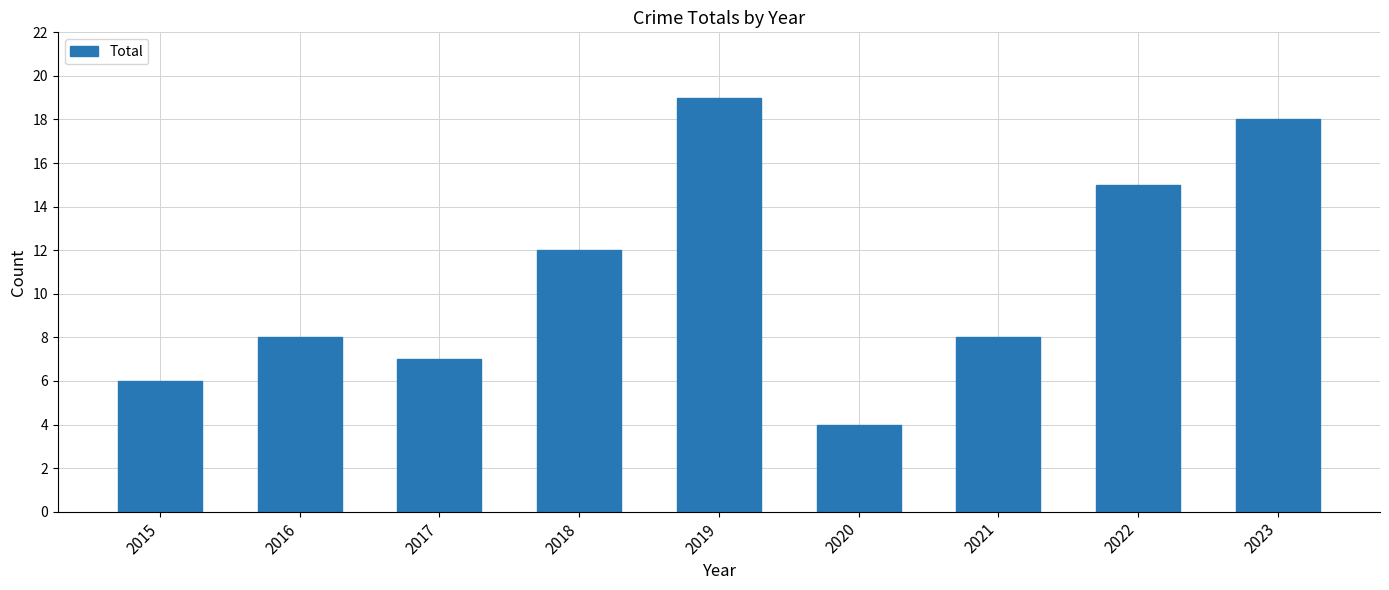

Are the bars horizontal?

No